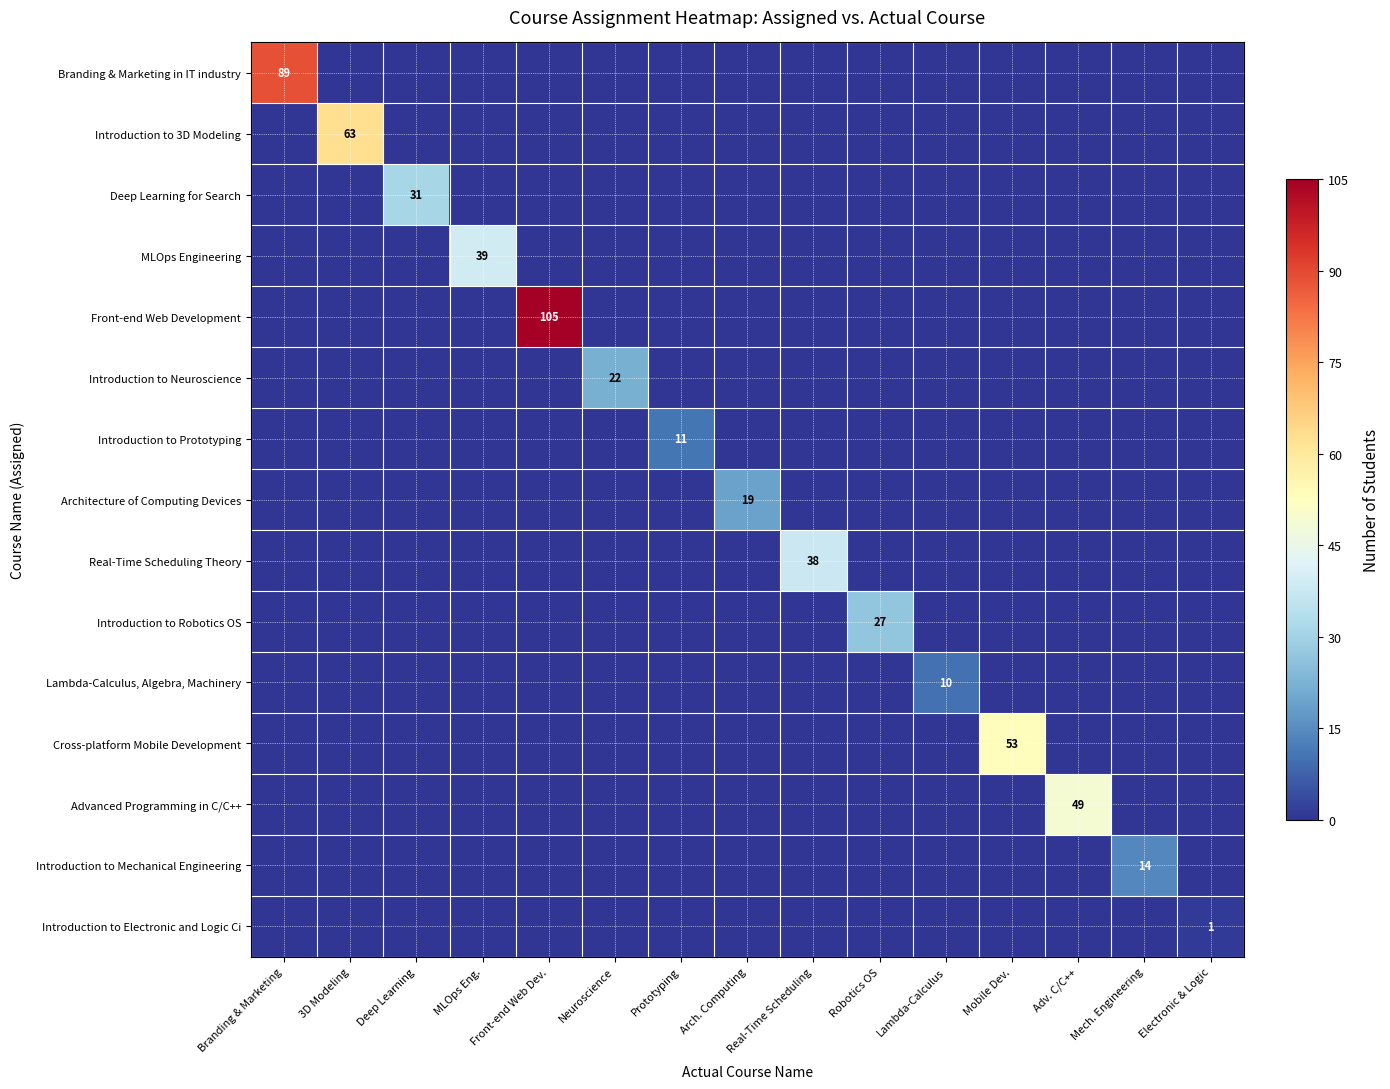

What is the sum of all Introduction to 3D Modeling values?

63